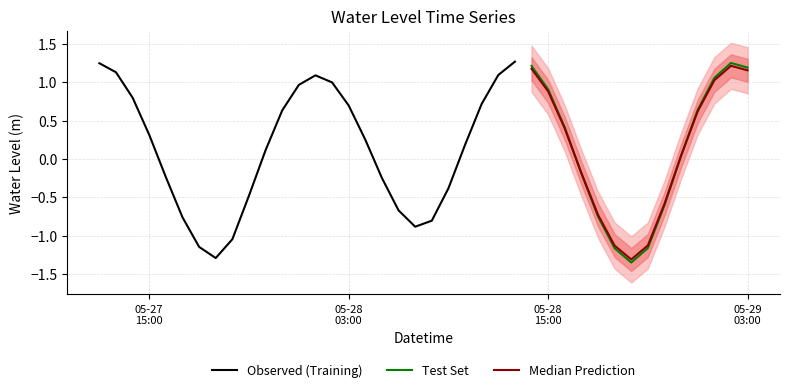

What is the difference between the maximum and second lowest values?

2.6